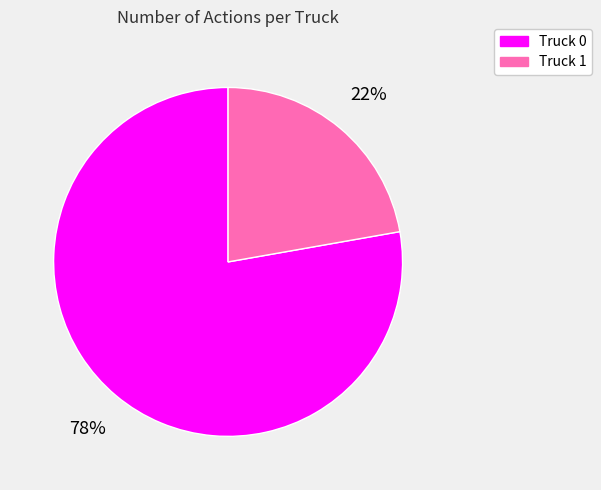

Count the number of slices in the pie.

2